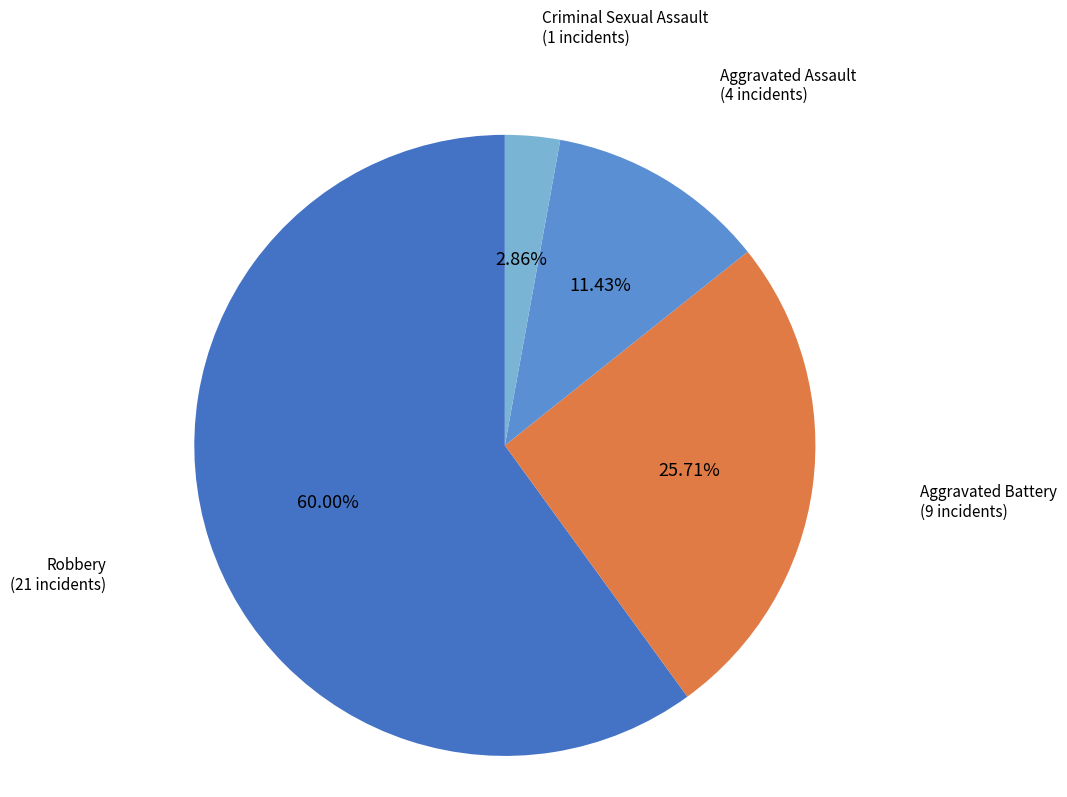

To the nearest percent, what is the average slice percentage?

25%